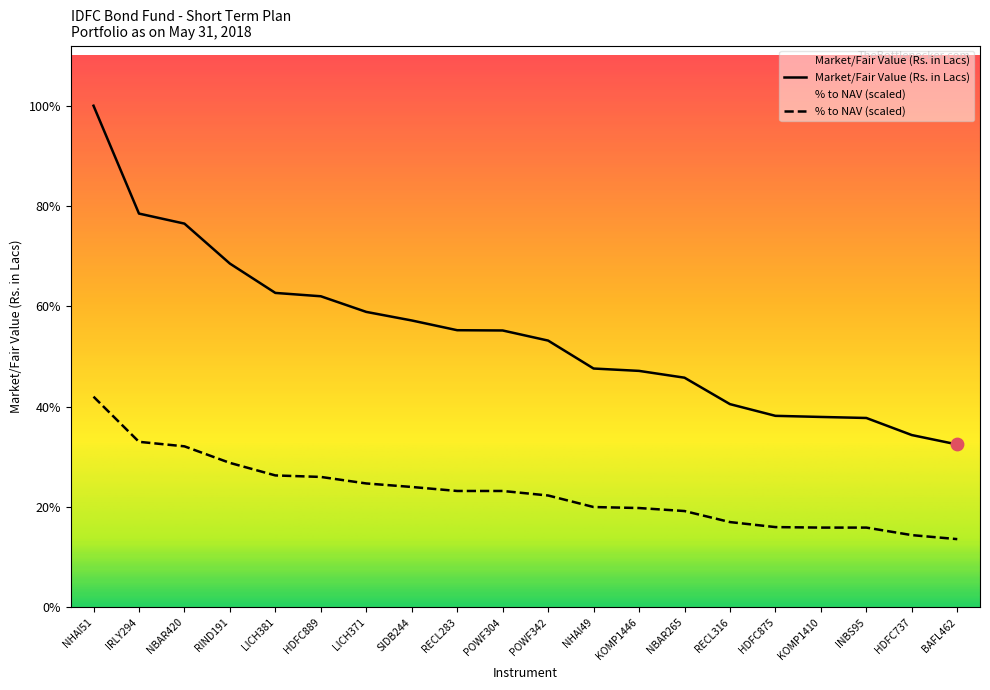

Which series contains the lowest Y value?

% to NAV